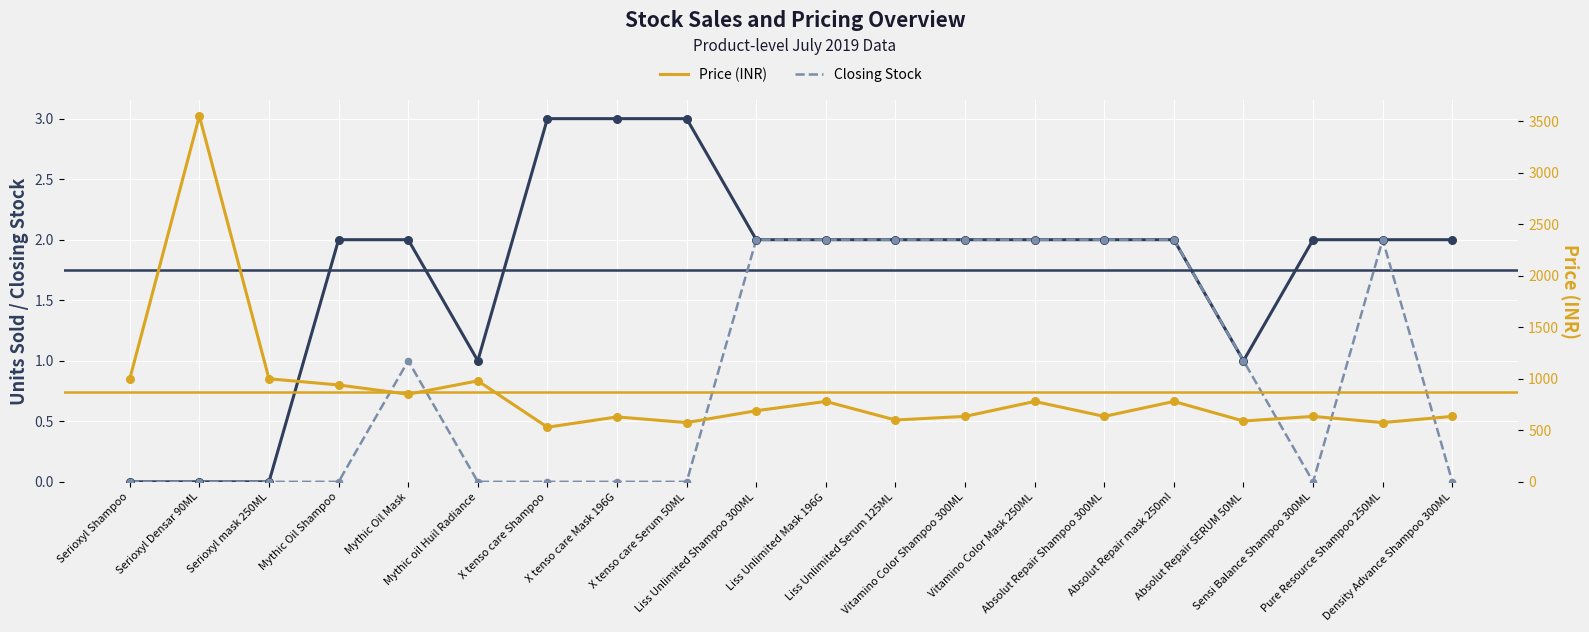

At which category is the sum across all series the highest?

Serioxyl Densar 90ML